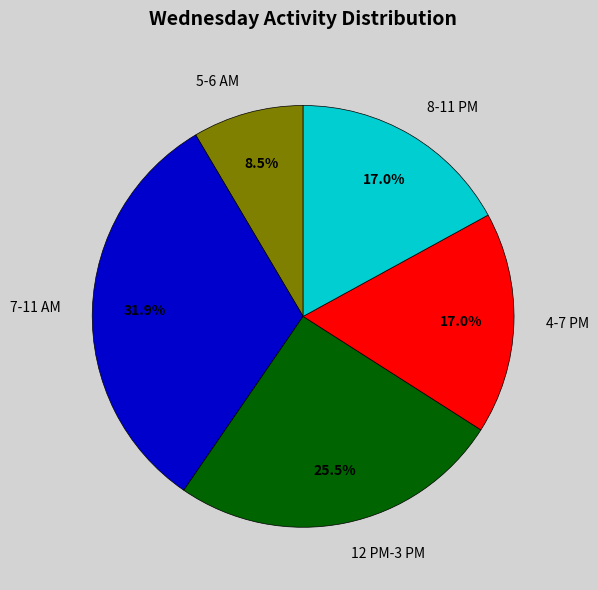

What is the ratio of the value at 12 PM-3 PM to the value at 5-6 AM?

3.0